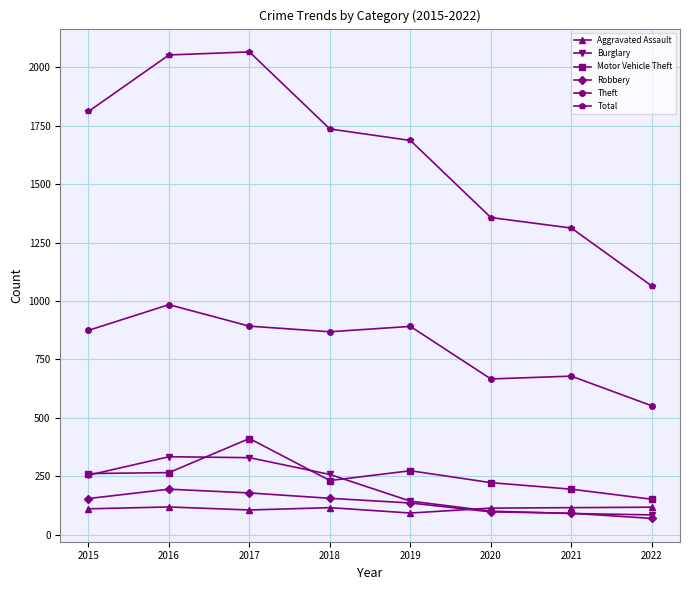

What is the value of the Motor Vehicle Theft point at the 1st from the left?

261